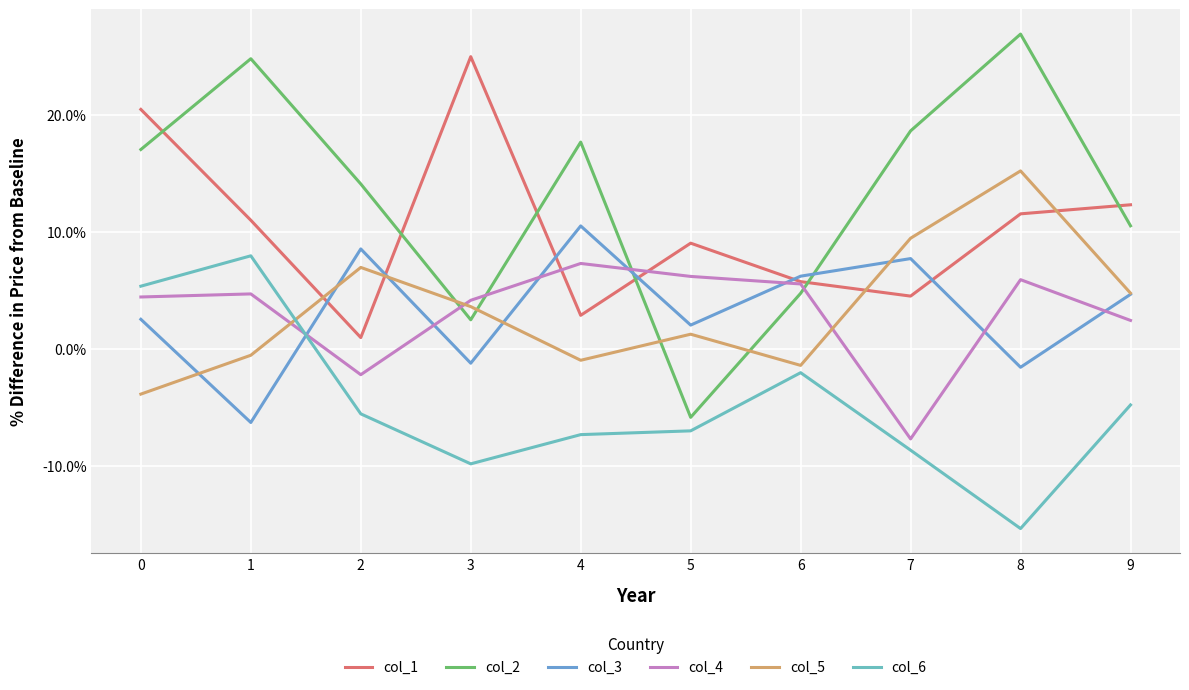

How many times do col_5 and col_2 cross each other?

4